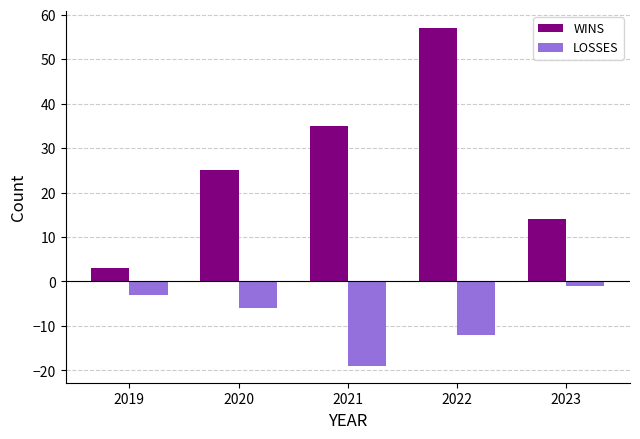

What is the spread (max minus min) of values at 2022?

69